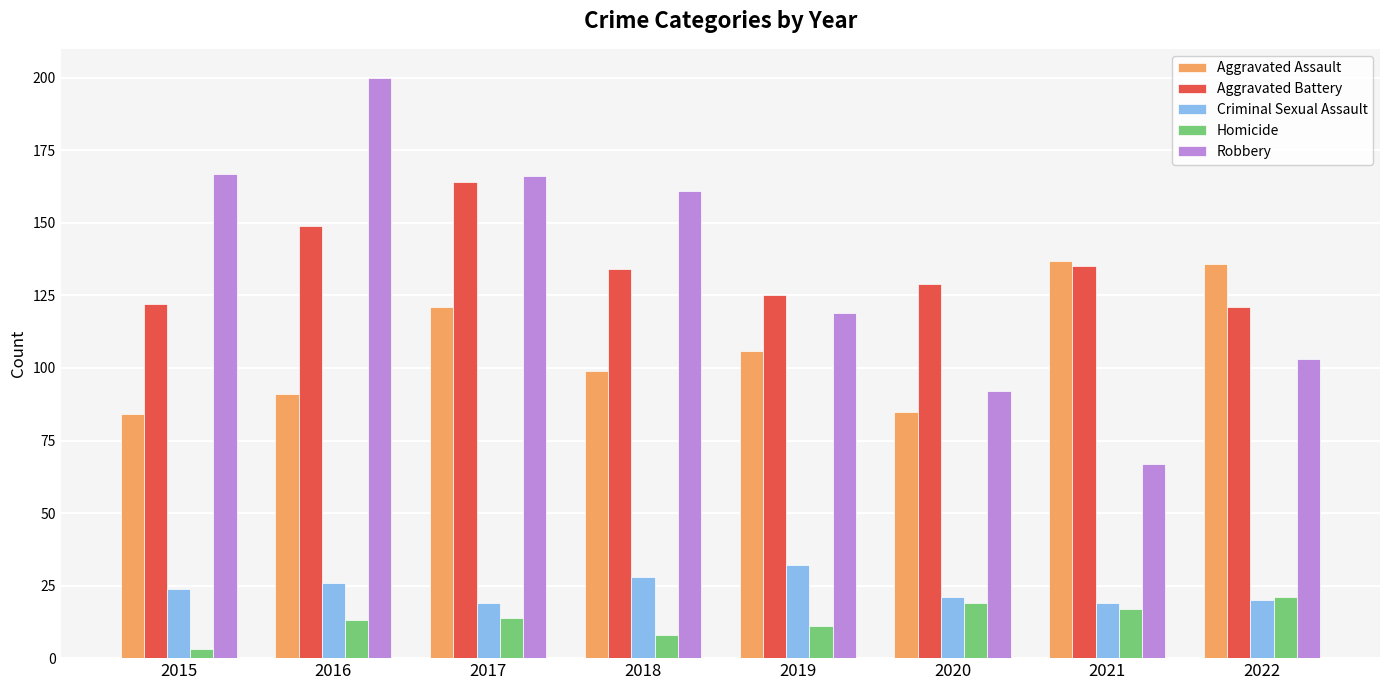

What is the total value across all series at 2021?

375